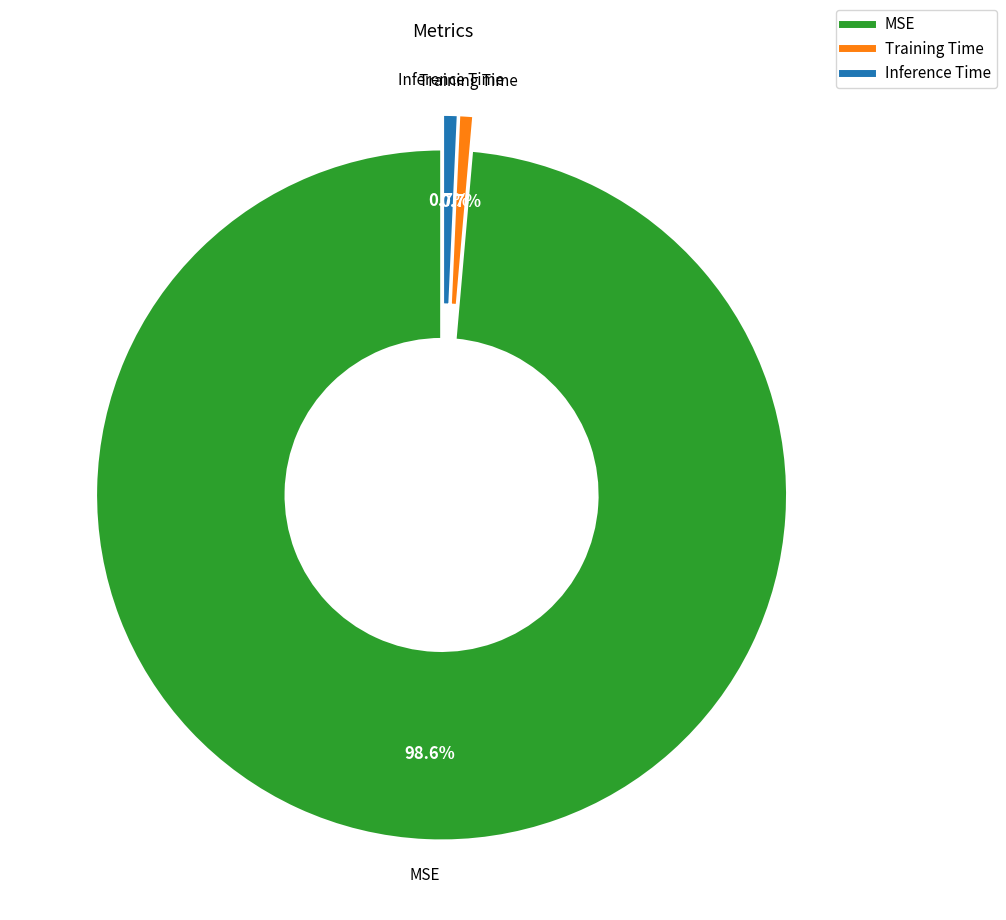

Does Inference Time represent more than half of the total?

No